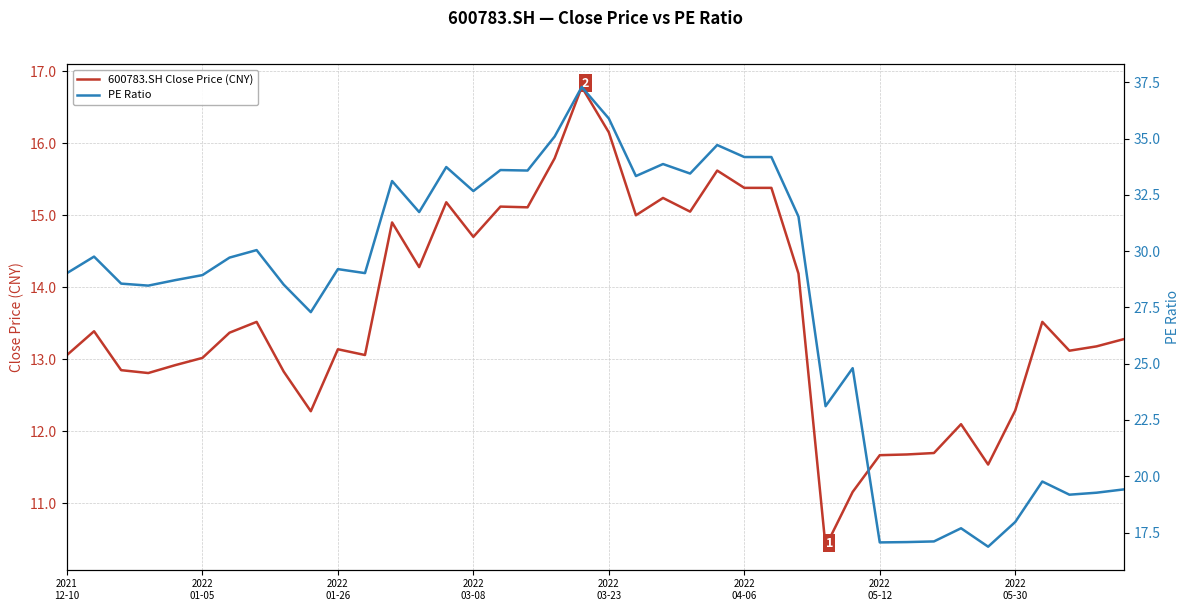

True or false: PE Ratio has more than 1 interior local peaks.

True